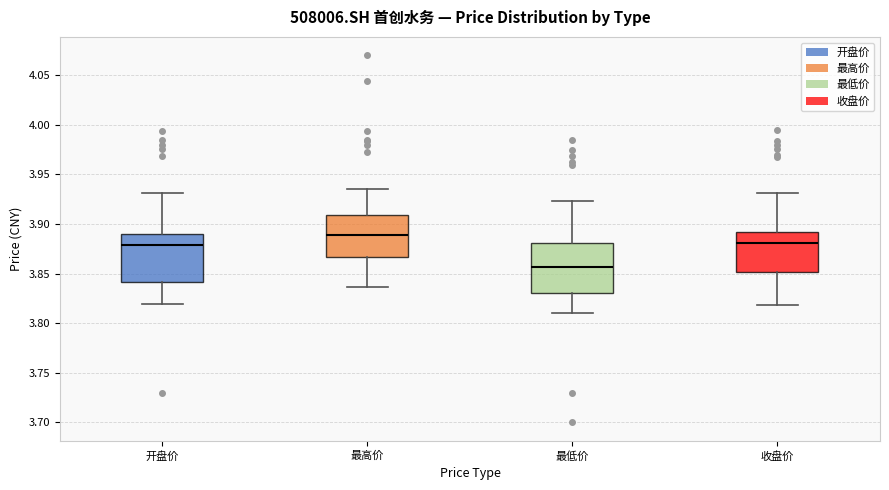

Where does the upper whisker of the box for 收盘价 end on the y-axis? The values are not printed on the chart, so give them approximately, as read against the axis.

3.930